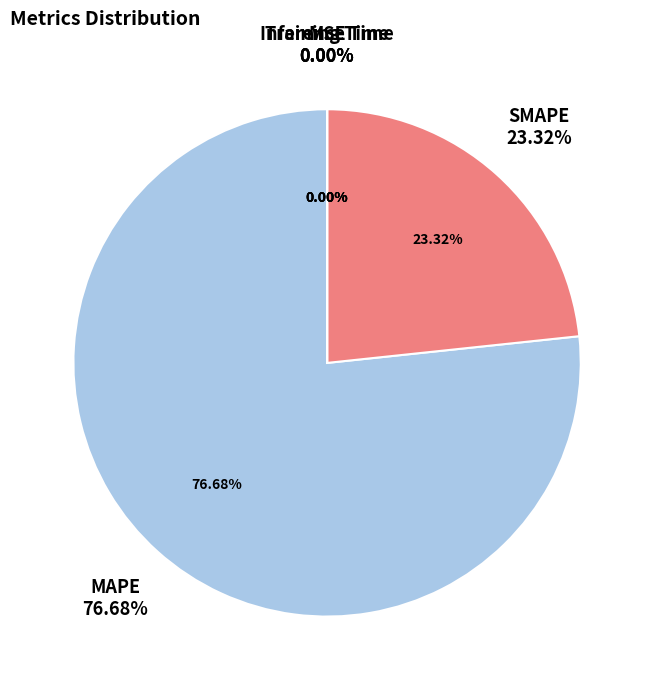

Is MAPE the majority of the pie?

Yes